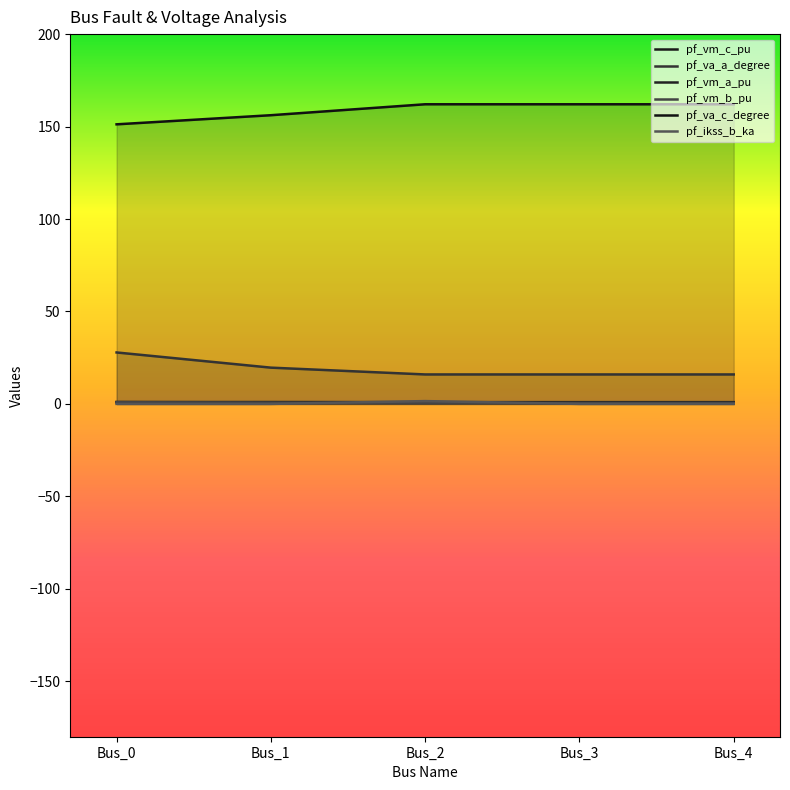

The value of pf_ikss_b_ka at Bus_2 is 1.5. True or false?

True